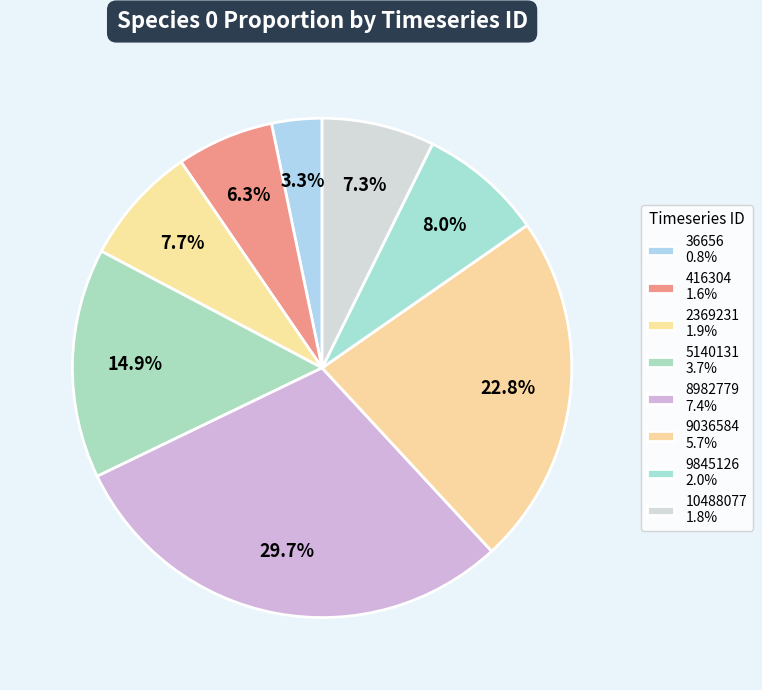

The 9036584 slice represents 28% of the pie. True or false?

False